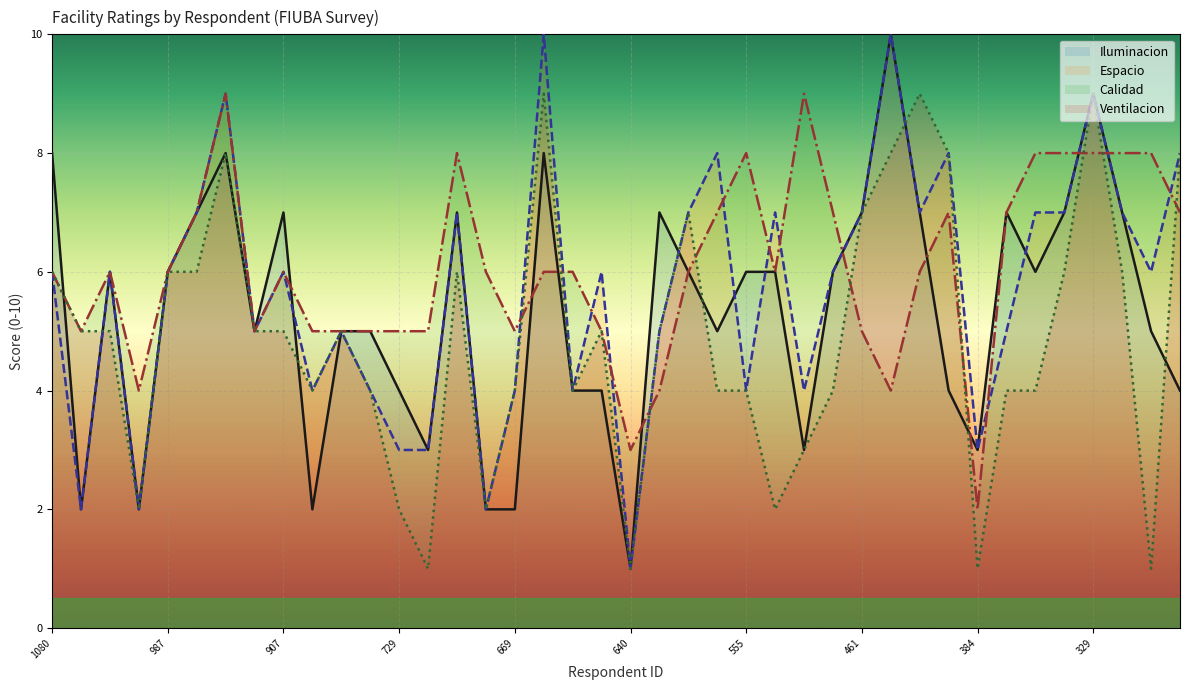

At which label is Iluminacion closest to 5?

933